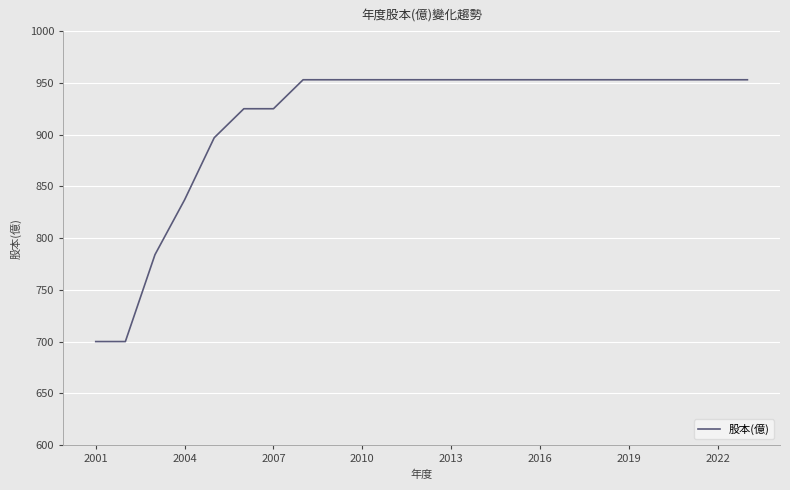

Reading left to right, transcribe all the data shown in this chart.

700	700	784	837	897	925	925	953	953	953	953	953	953	953	953	953	953	953	953	953	953	953	953